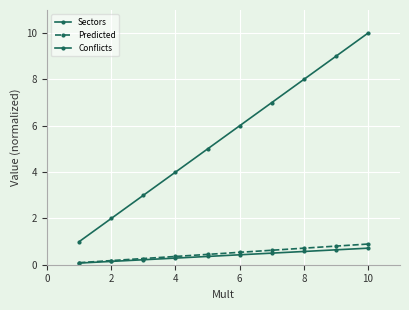

How many lines are shown in the chart?

3